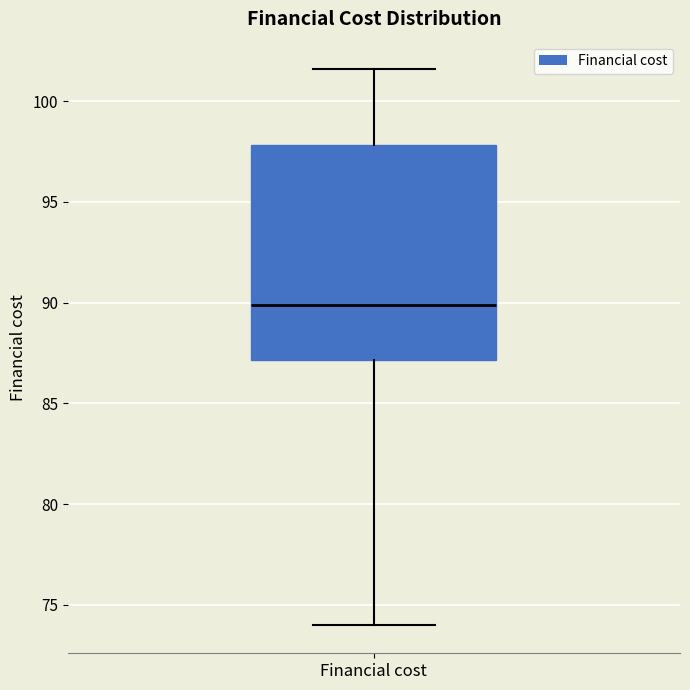

Transcribe this box plot: give where the median line is, the range the box spans, and where the two whiskers end, as read against the y-axis. The values are not printed on the chart, so give them approximately, as read against the axis.

median 90.0, box 87.0 to 98.0, whiskers 74.0 to 101.5